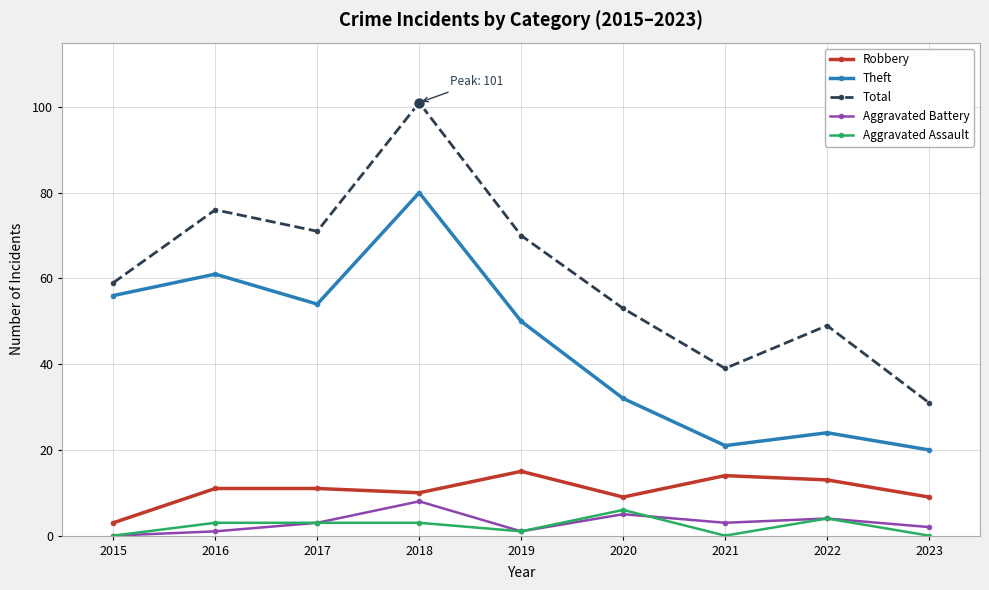

Where is the first local minimum for Theft?

2017